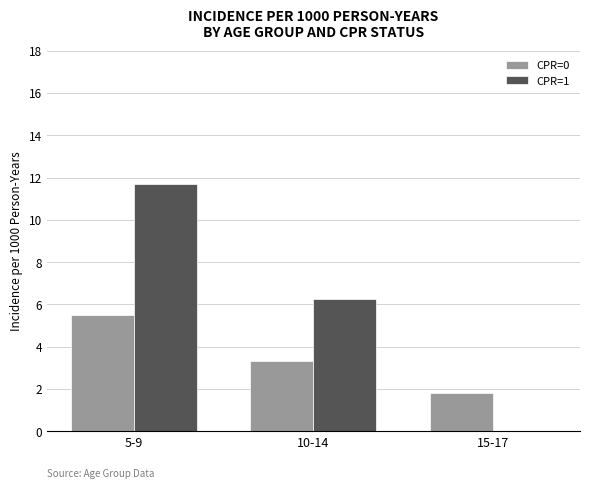

Which series has the largest total across all categories?

CPR=1